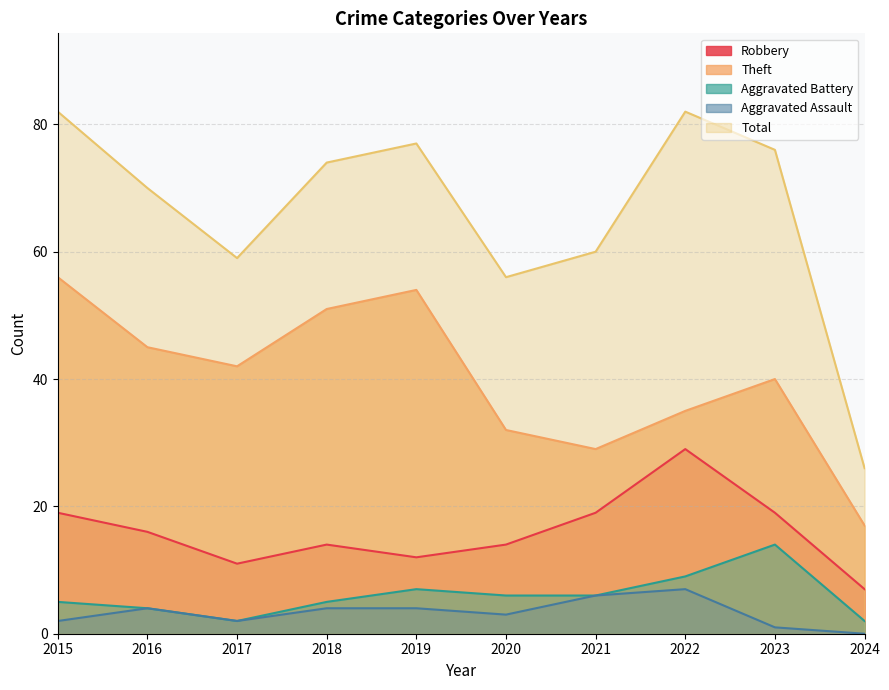

How many values in the Robbery series exceed 16?

4